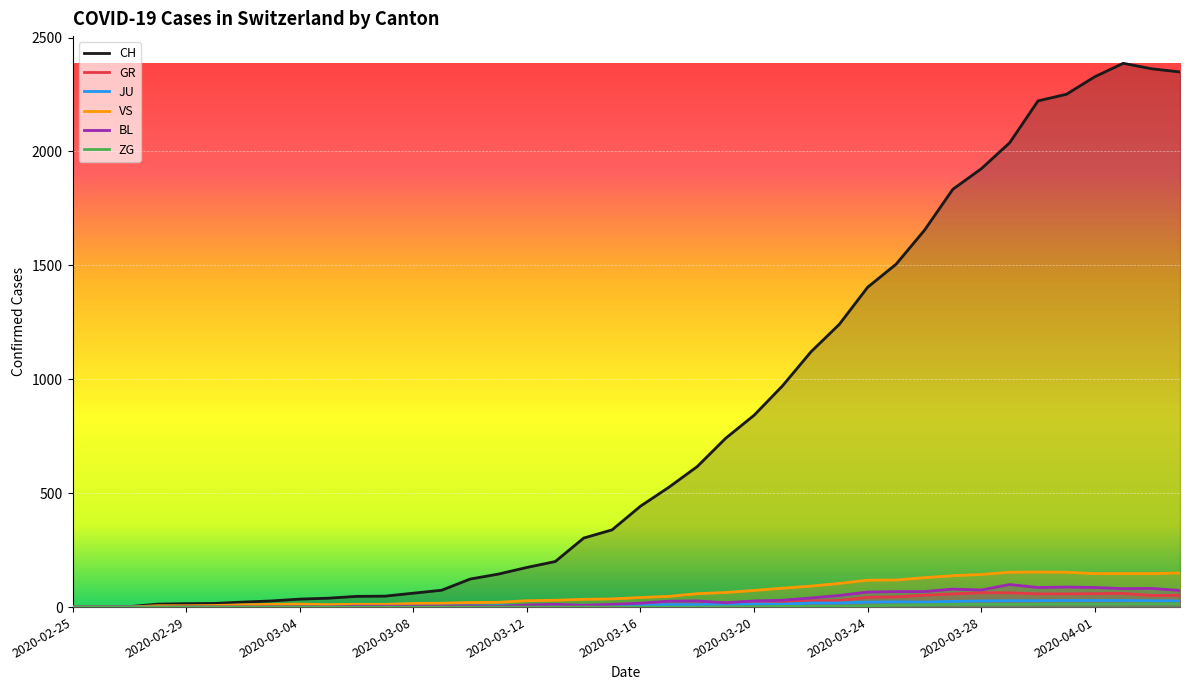

Reading left to right, list all the values displayed in this chart.

CH: 0	1	2	13	15	16	22	27	35	39	47	48	61	74	123	145	174	200	303	339	443	526	617	741	842	971	1120	1241	1404	1505	1654	1834	1924	2038	2222	2251	2328	2387	2363	2349
GR: 0	0	0	0	0	0	0	0	0	0	0	0	0	0	0	0	0	0	6	0	9	9	13	18	24	24	27	29	43	45	52	58	63	63	58	58	59	60	51	52
JU: 0	0	1	1	1	1	1	1	1	2	5	5	5	5	5	6	6	8	8	9	9	11	11	12	14	13	18	18	22	23	22	25	27	28	28	29	29	29	28	27
VS: 0	0	0	6	6	7	10	12	13	11	12	12	16	17	20	21	28	30	34	36	42	47	59	64	73	83	92	104	118	119	129	138	143	153	154	153	147	147	147	150
BL: 0	0	0	0	1	1	1	1	1	1	4	4	4	4	5	3	9	12	8	12	17	26	27	19	27	30	40	51	66	68	68	79	75	99	86	88	86	81	82	73
ZG: 0	0	0	0	0	0	0	0	0	0	0	0	0	0	0	0	0	0	0	0	0	0	0	1	1	3	3	3	6	9	10	12	12	12	13	14	13	14	15	14